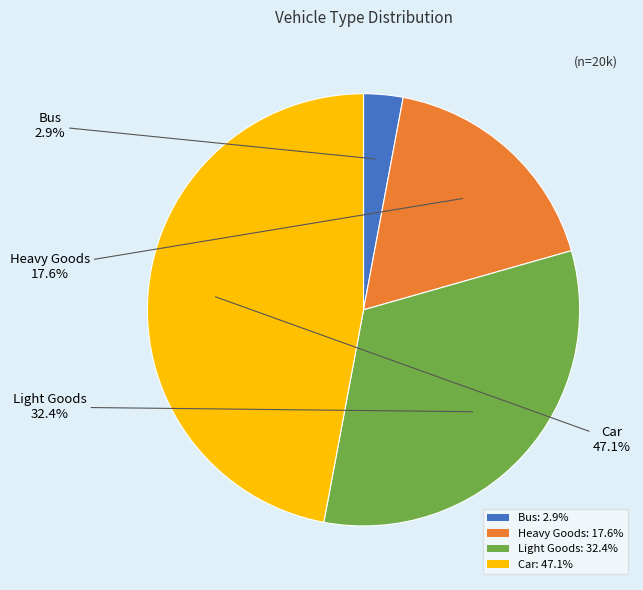

Rank the categories by value from highest to lowest.

Car, Light Goods, Heavy Goods, Bus